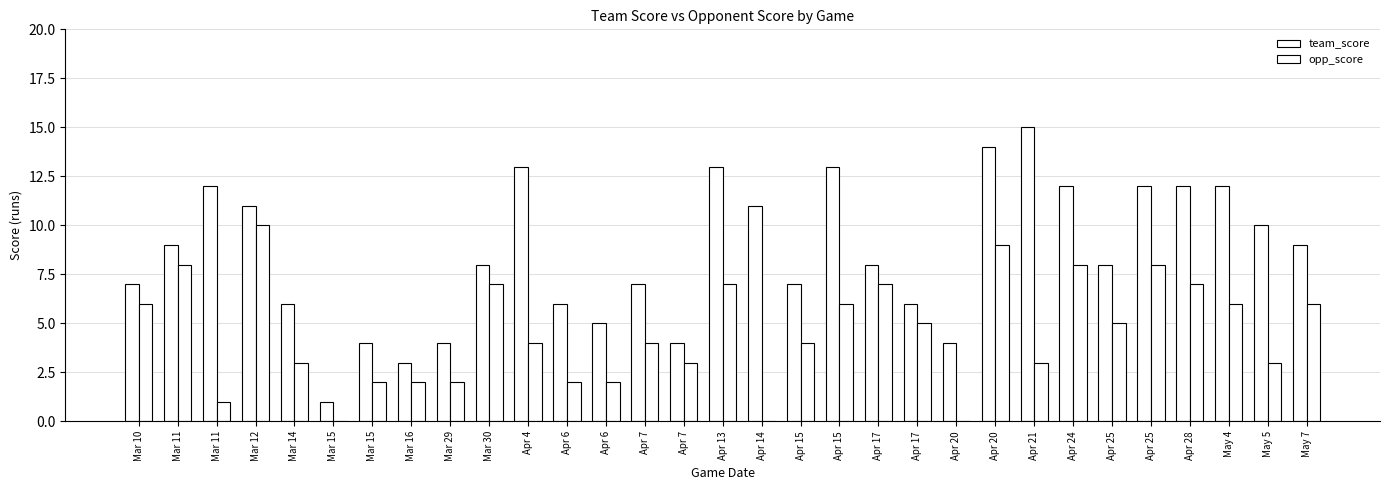

Reading right to left, extract all data points from this chart.

team_score: May 7=9	May 5=10	May 4=12	Apr 28=12	Apr 25=12	Apr 25=8	Apr 24=12	Apr 21=15	Apr 20=14	Apr 20=4	Apr 17=6	Apr 17=8	Apr 15=13	Apr 15=7	Apr 14=11	Apr 13=13	Apr 7=4	Apr 7=7	Apr 6=5	Apr 6=6	Apr 4=13	Mar 30=8	Mar 29=4	Mar 16=3	Mar 15=4	Mar 15=1	Mar 14=6	Mar 12=11	Mar 11=12	Mar 11=9	Mar 10=7
opp_score: May 7=6	May 5=3	May 4=6	Apr 28=7	Apr 25=8	Apr 25=5	Apr 24=8	Apr 21=3	Apr 20=9	Apr 20=0	Apr 17=5	Apr 17=7	Apr 15=6	Apr 15=4	Apr 14=0	Apr 13=7	Apr 7=3	Apr 7=4	Apr 6=2	Apr 6=2	Apr 4=4	Mar 30=7	Mar 29=2	Mar 16=2	Mar 15=2	Mar 15=0	Mar 14=3	Mar 12=10	Mar 11=1	Mar 11=8	Mar 10=6